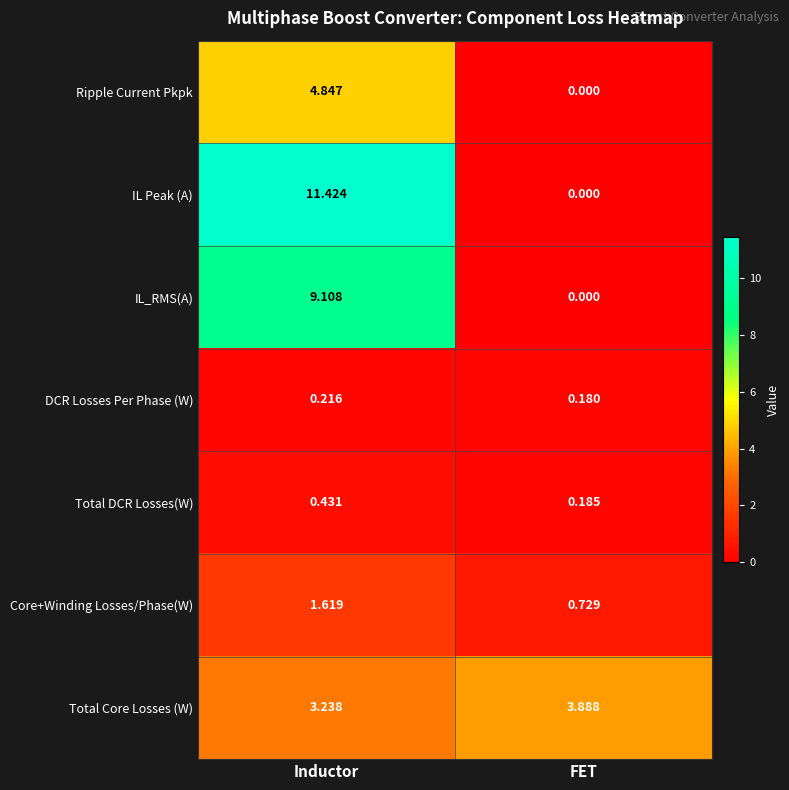

At which label is Total DCR Losses(W) closest to 0?

FET